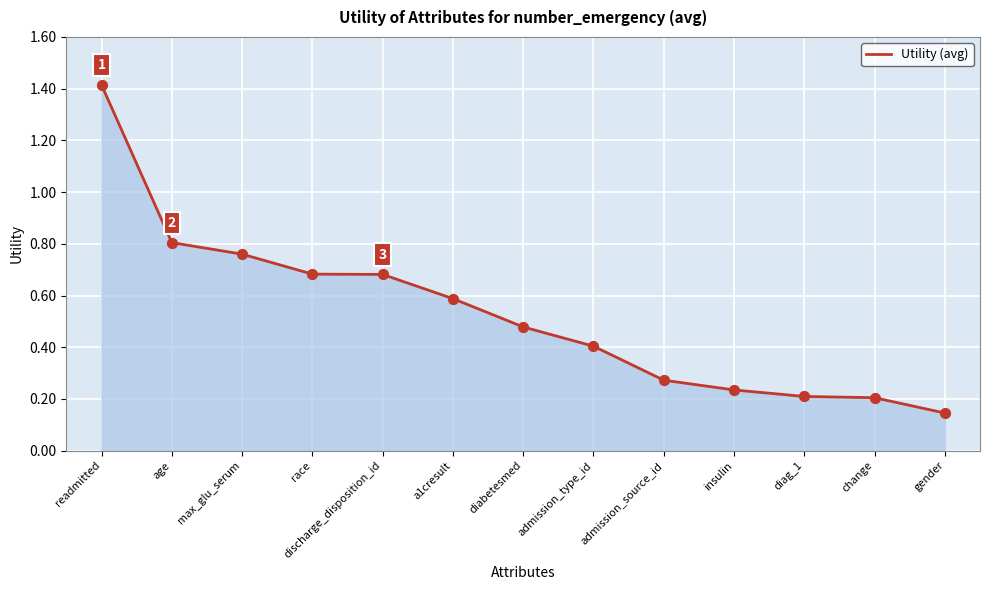

Between diabetesmed and race, which is larger?

race